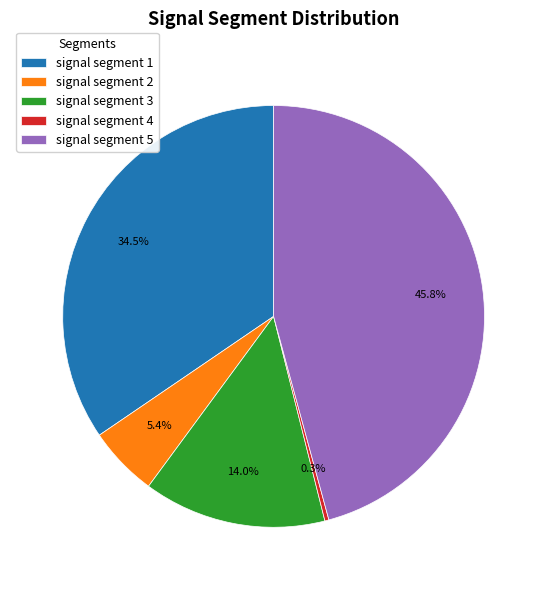

What percentage is NOT represented by signal segment 5?

54.2%